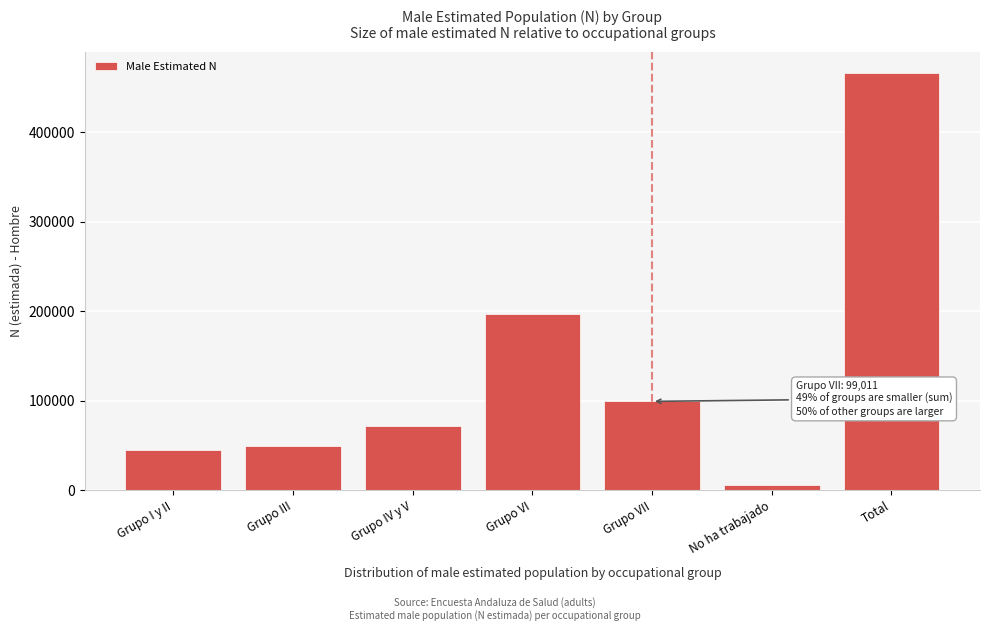

Reading right to left, extract all data points from this chart.

Total=466760	No ha trabajado=5940	Grupo VII=99011	Grupo VI=196465	Grupo IV y V=71598	Grupo III=49366	Grupo I y II=44380